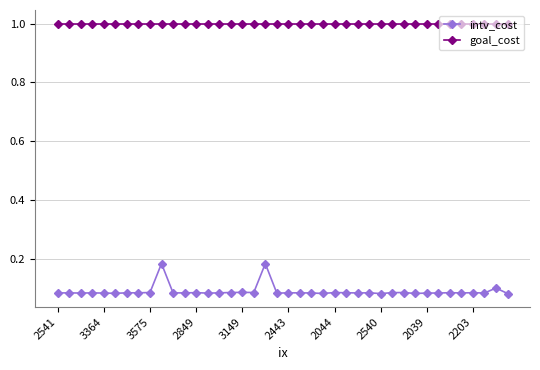

What is the maximum value for goal_cost?

1.0